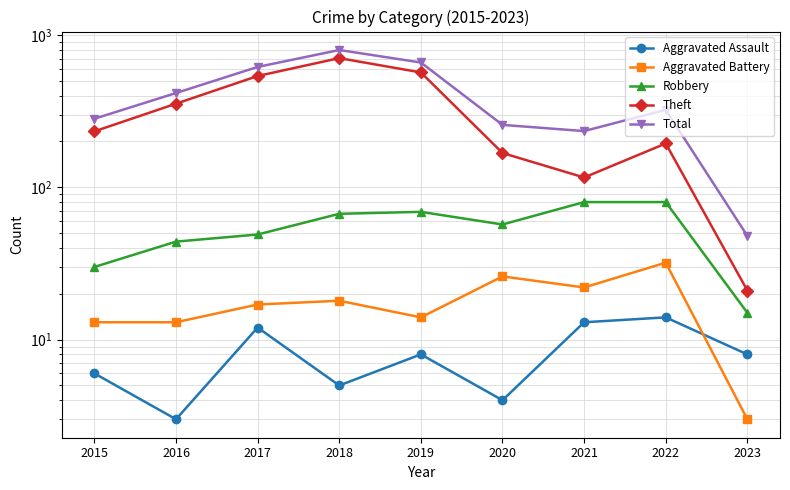

True or false: Total and Robbery intersect in this chart.

False